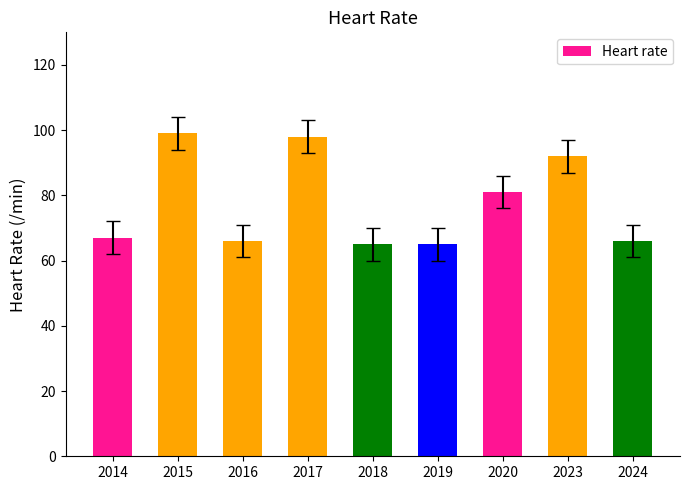

How many bars are there in total?

9